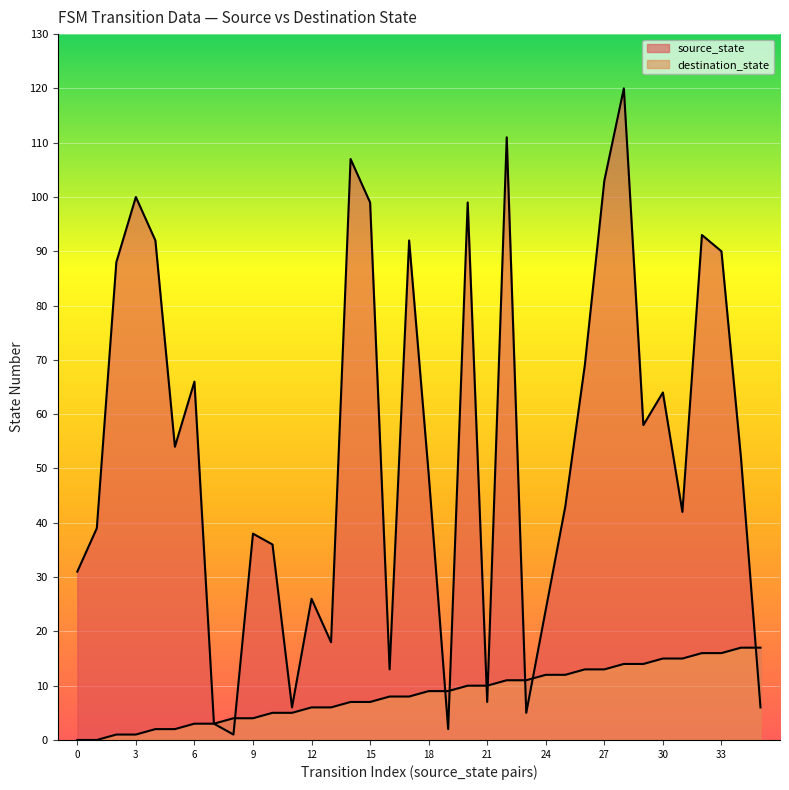

What is the value of the source_state point at the 30th from the left?

14